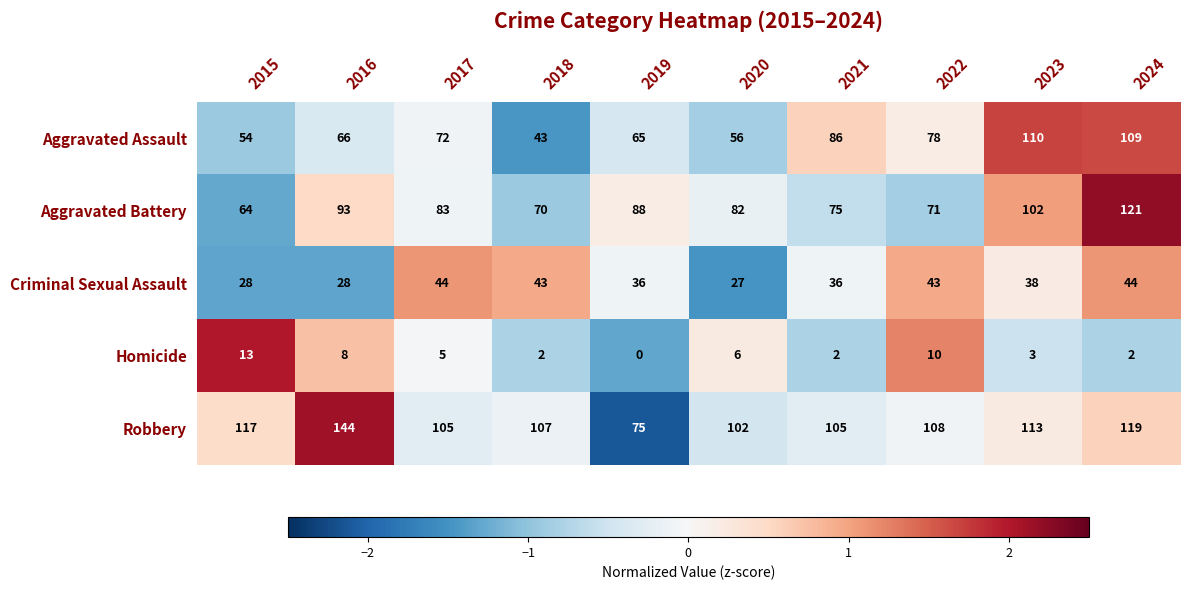

The Criminal Sexual Assault series shows 44 at 2017. True or false?

True